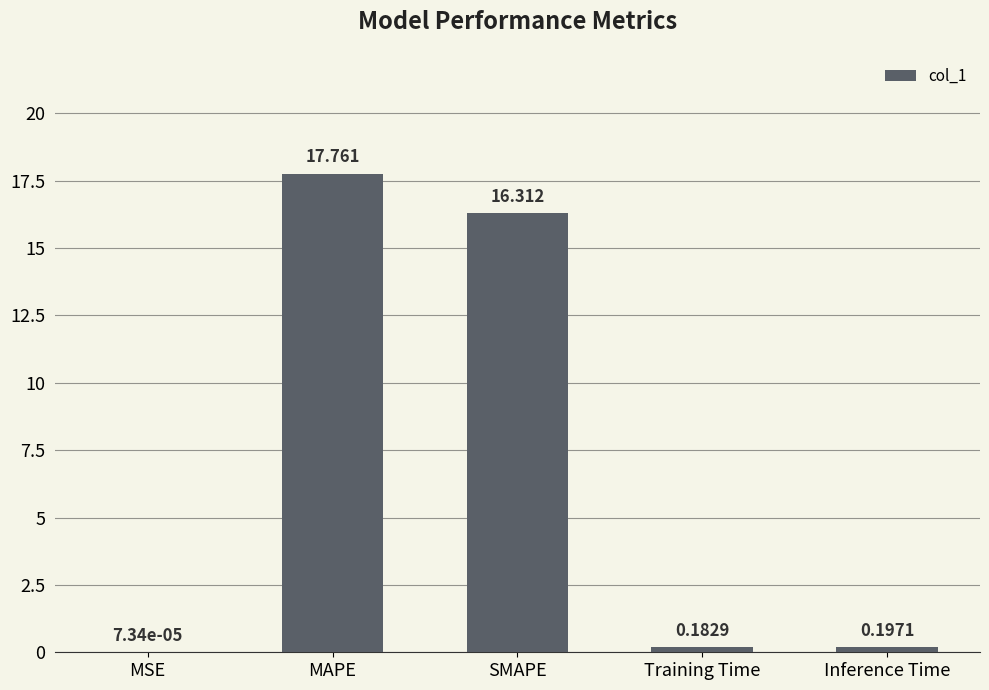

Between MAPE and SMAPE, which is larger?

MAPE